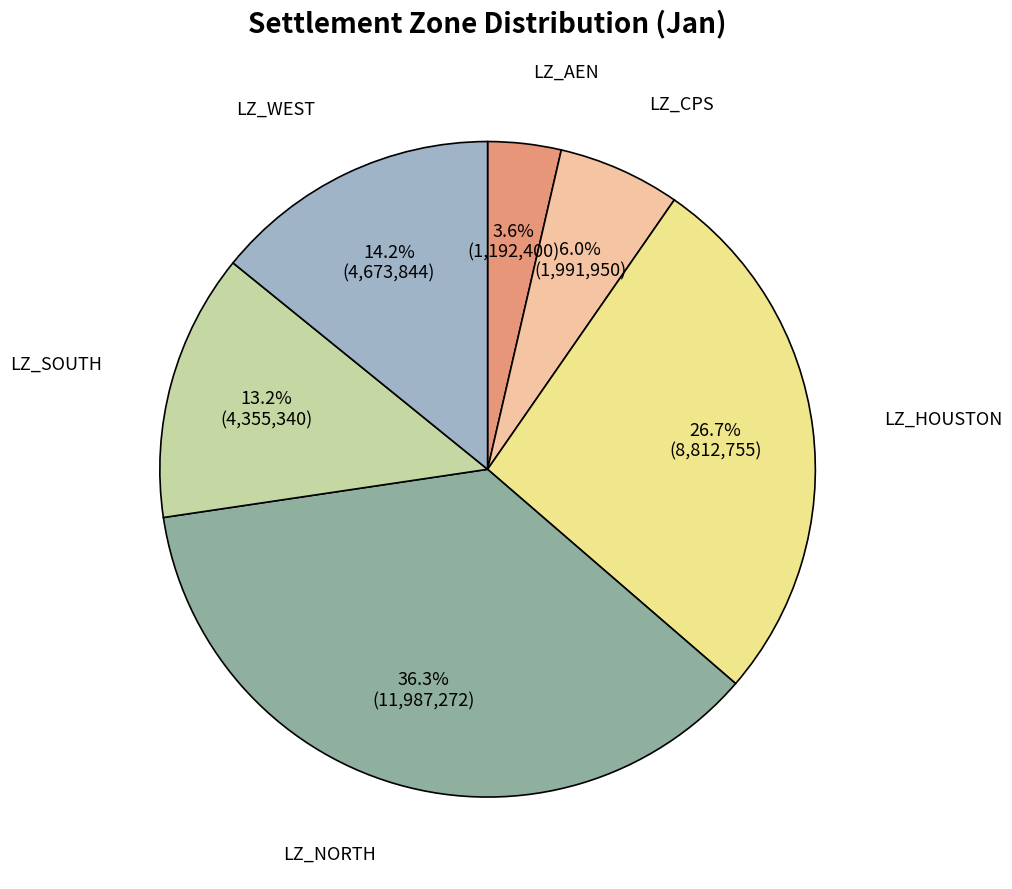

To the nearest percent, what is the difference between the largest and smallest slice percentages?

33%